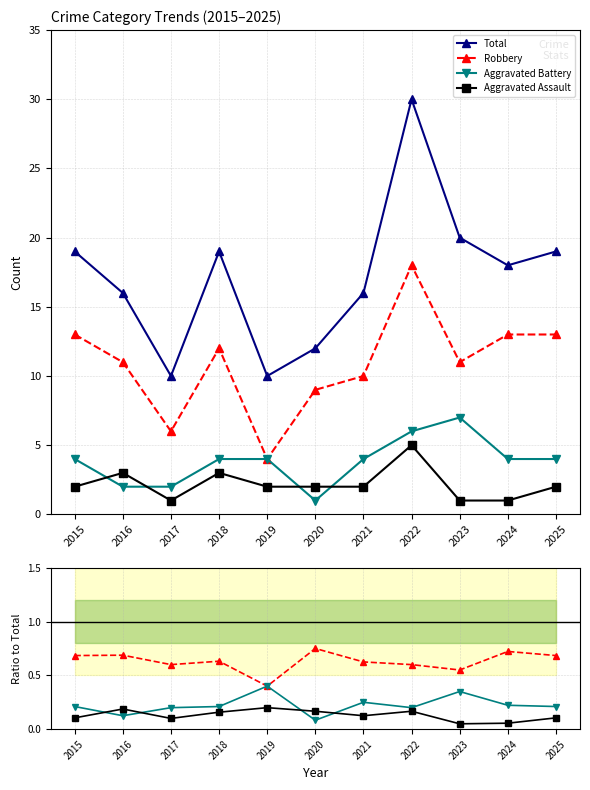

Does the chart have visible grid lines?

Yes